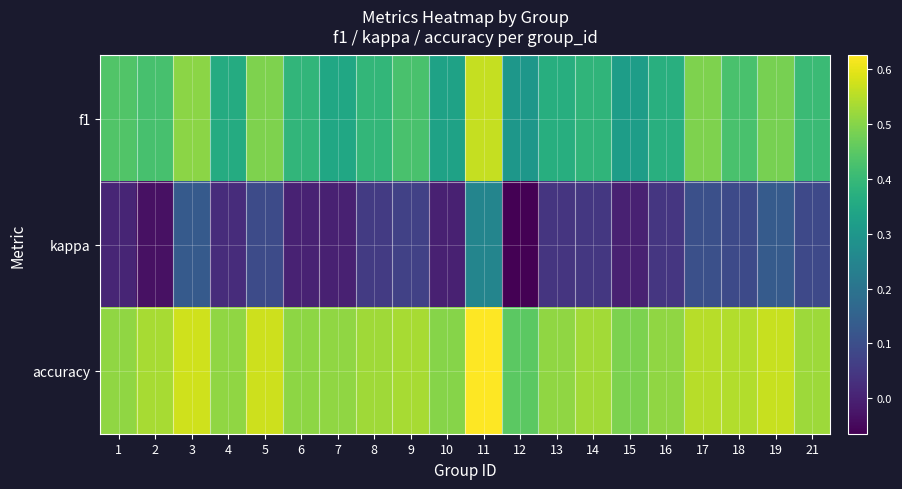

Reading left to right, transcribe all the data shown in this chart.

f1: 1=0.4	2=0.4	3=0.5	4=0.4	5=0.5	6=0.4	7=0.3	8=0.4	9=0.4	10=0.3	11=0.6	12=0.3	13=0.4	14=0.4	15=0.3	16=0.4	17=0.5	18=0.4	19=0.5	21=0.4
kappa: 1=0.0	2=-0.0	3=0.1	4=0.0	5=0.1	6=0.0	7=0.0	8=0.1	9=0.1	10=0.0	11=0.2	12=-0.1	13=0.0	14=0.0	15=0.0	16=0.0	17=0.1	18=0.1	19=0.1	21=0.1
accuracy: 1=0.5	2=0.5	3=0.6	4=0.5	5=0.6	6=0.5	7=0.5	8=0.5	9=0.5	10=0.5	11=0.6	12=0.5	13=0.5	14=0.5	15=0.5	16=0.5	17=0.6	18=0.5	19=0.6	21=0.5